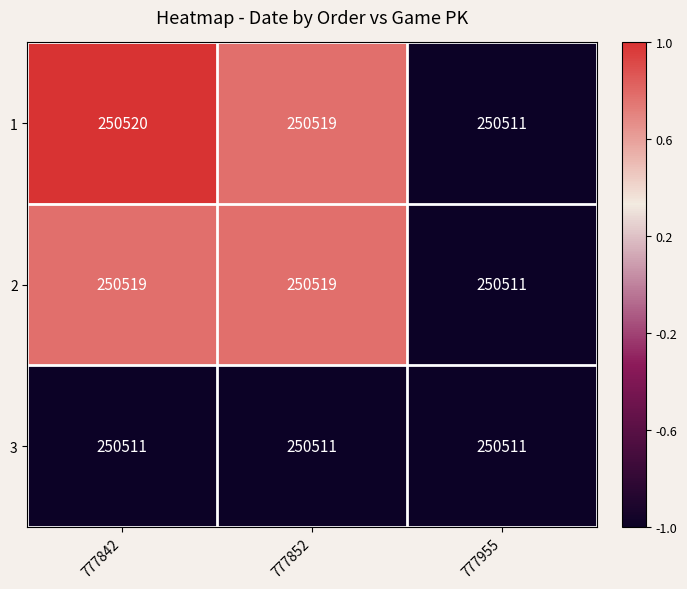

List the series in order of their peak value, highest first.

1, 2, 3